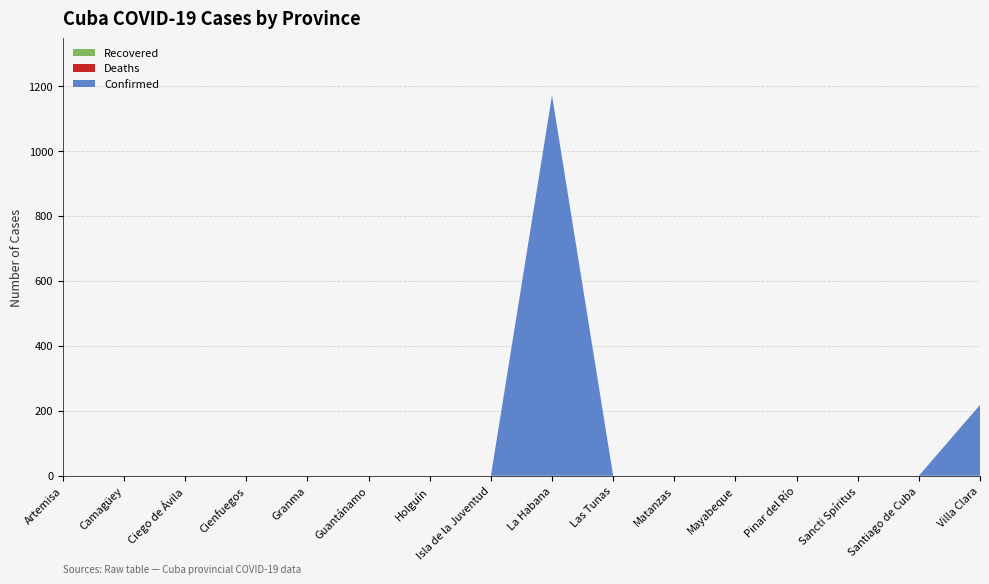

Reading right to left, extract all data points from this chart.

Confirmed: Villa Clara=218	Santiago de Cuba=0	Sancti Spíritus=0	Pinar del Río=0	Mayabeque=0	Matanzas=0	Las Tunas=0	La Habana=1171	Isla de la Juventud=0	Holguín=0	Guantánamo=0	Granma=0	Cienfuegos=0	Ciego de Ávila=0	Camagüey=0	Artemisa=0
Deaths: Villa Clara=0	Santiago de Cuba=0	Sancti Spíritus=0	Pinar del Río=0	Mayabeque=0	Matanzas=0	Las Tunas=0	La Habana=0	Isla de la Juventud=0	Holguín=0	Guantánamo=0	Granma=0	Cienfuegos=0	Ciego de Ávila=0	Camagüey=0	Artemisa=0
Recovered: Villa Clara=0	Santiago de Cuba=0	Sancti Spíritus=0	Pinar del Río=0	Mayabeque=0	Matanzas=0	Las Tunas=0	La Habana=0	Isla de la Juventud=0	Holguín=0	Guantánamo=0	Granma=0	Cienfuegos=0	Ciego de Ávila=0	Camagüey=0	Artemisa=0